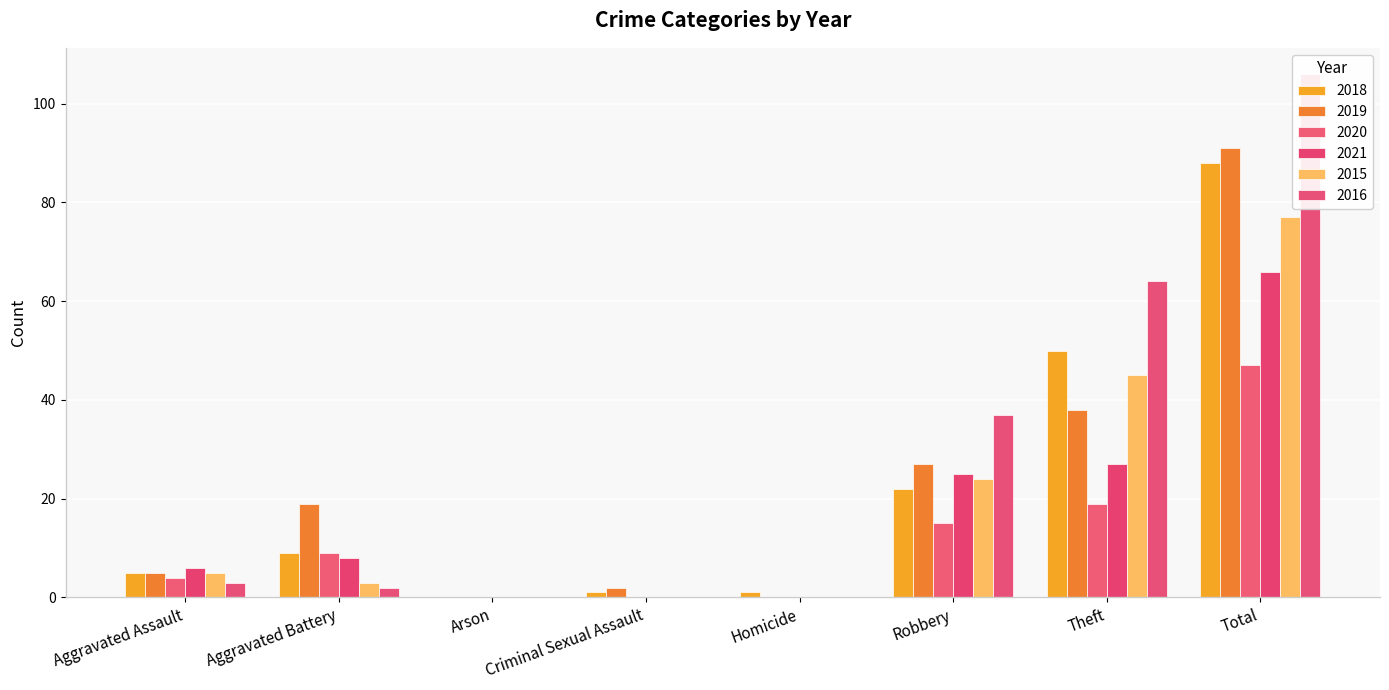

Does the chart contain any negative values?

No